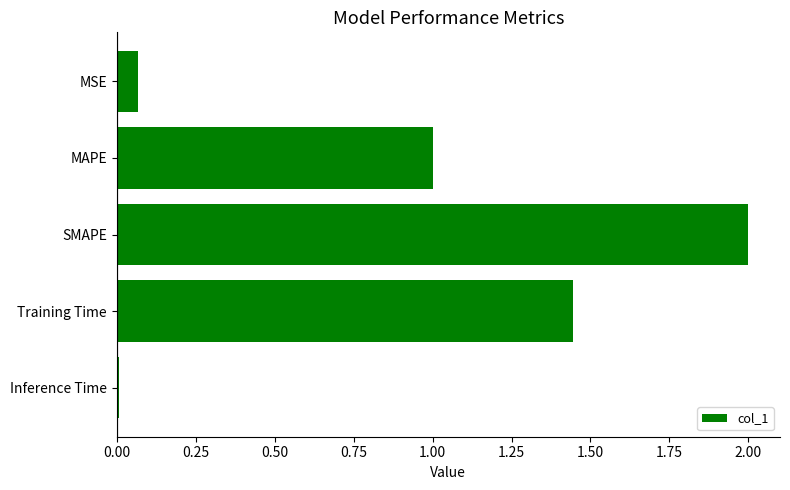

What is the change in value from MAPE to SMAPE?

+1.0